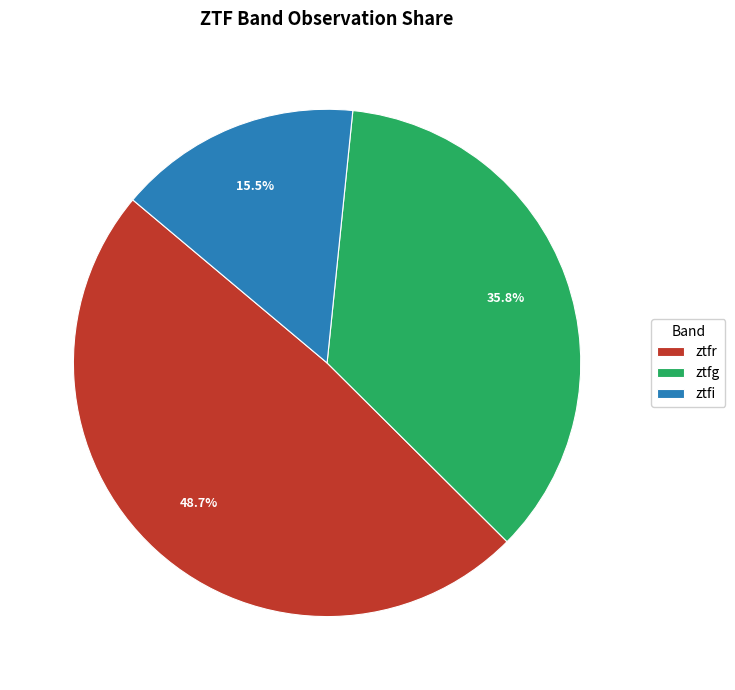

Does ztfg represent more than half of the total?

No